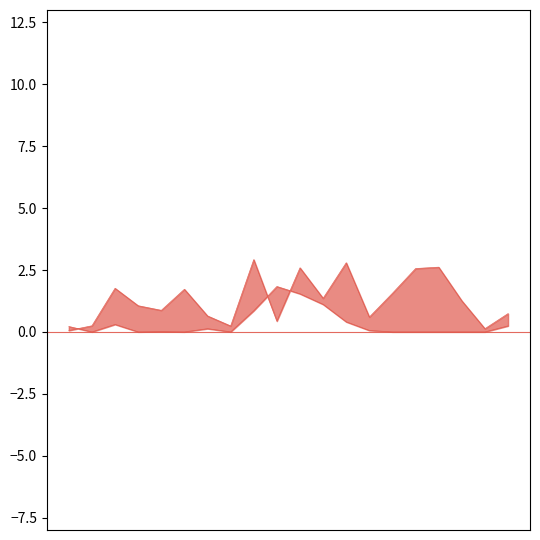

The MaxThickness (mm) series shows 0.4 at 550. True or false?

False